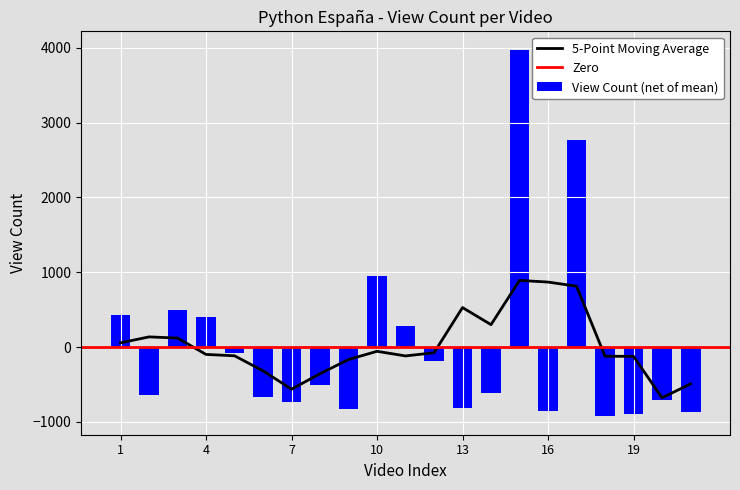

Reading left to right, list all the values displayed in this chart.

432.5	-645.5	497.5	399.5	-78.5	-660.5	-736.5	-507.5	-827.5	956.5	285.5	-186.5	-816.5	-614.5	3974.5	-856.5	2768.5	-925.5	-890.5	-705.5	-863.5